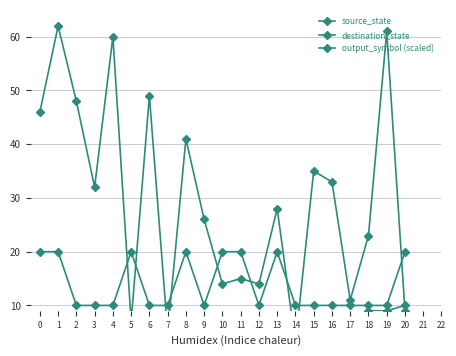

Rank the series by their maximum value, from highest to lowest.

destination_state, output_symbol (scaled), source_state